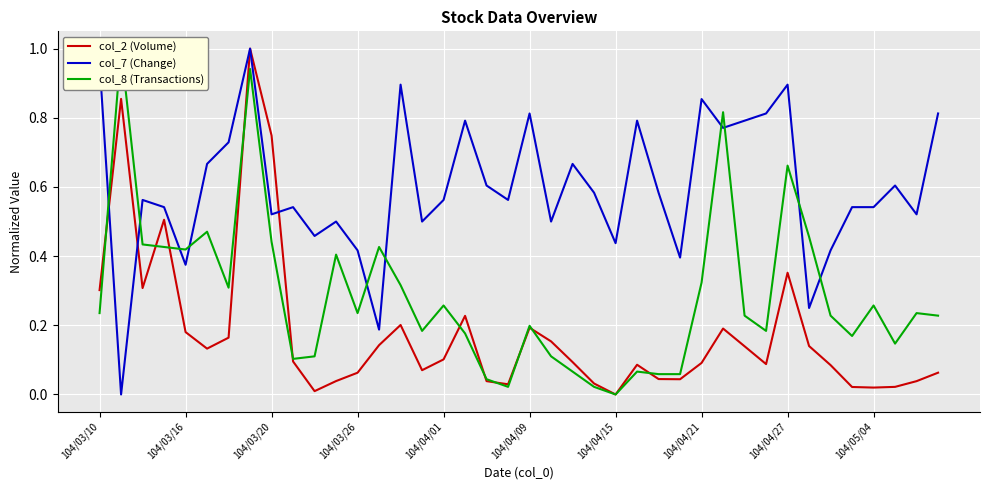

What are all the series names shown in the legend?

col_2 (Volume), col_7 (Change), col_8 (Transactions)